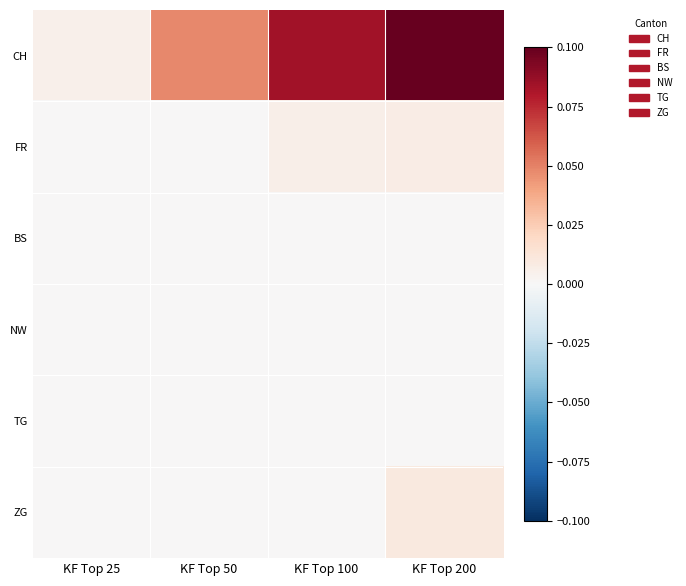

Count the number of data series in this chart.

6